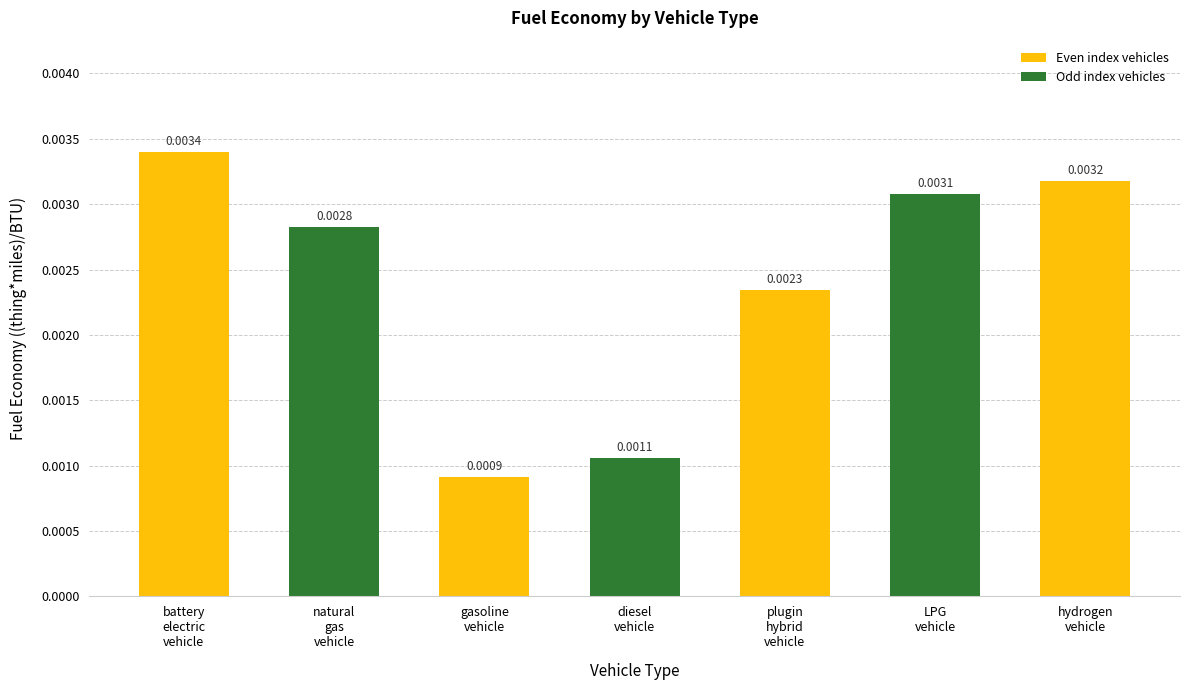

Does the chart contain any negative values?

No